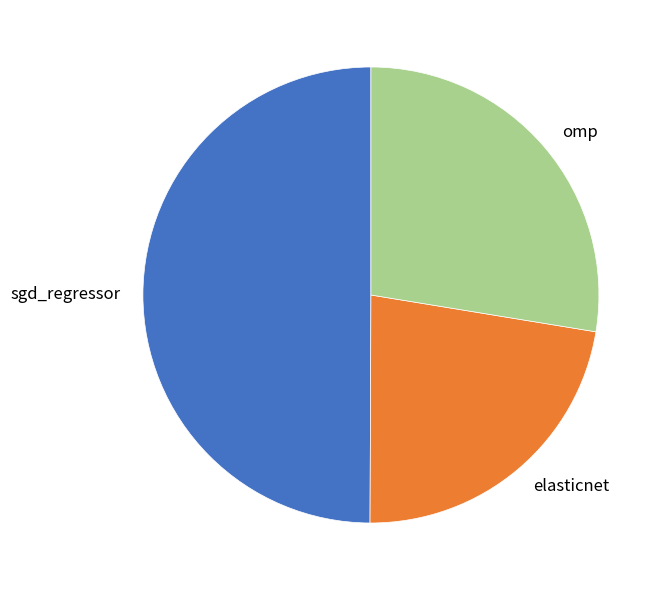

How many segments does this pie chart have?

3